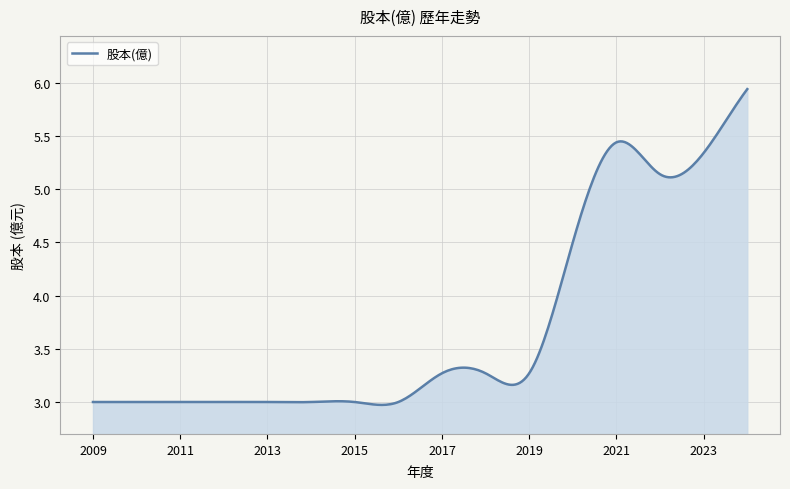

How many lines are shown in the chart?

1